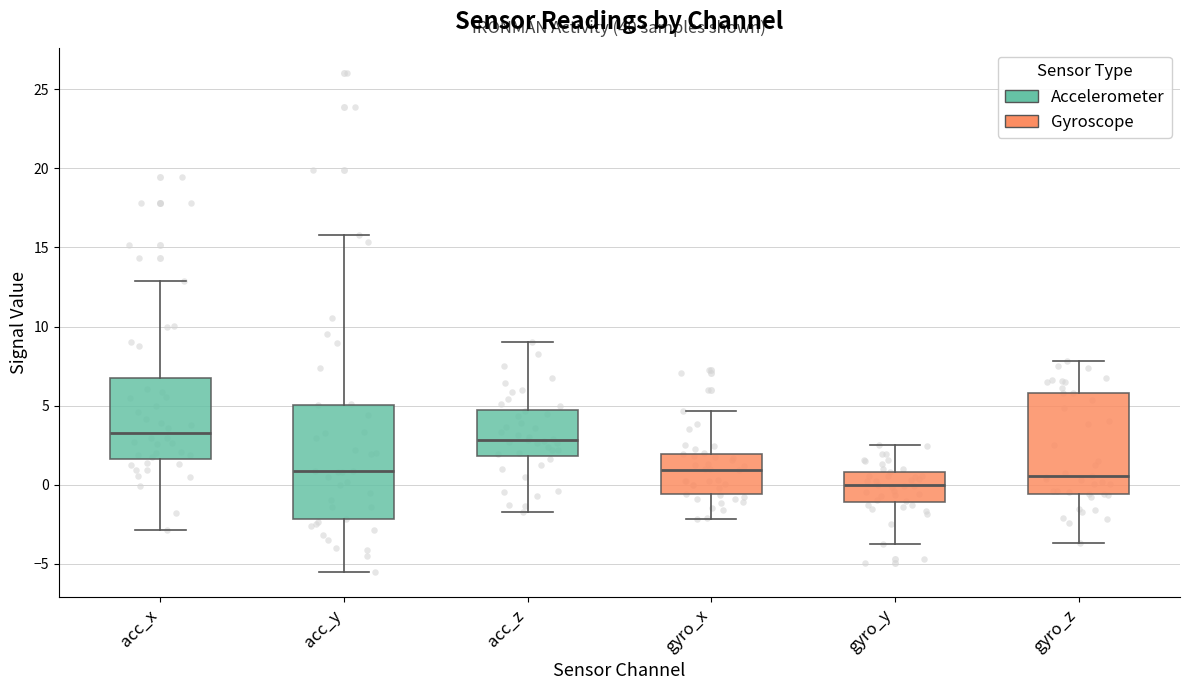

Where is the upper edge of the box for acc_x on the y-axis? The values are not printed on the chart, so give them approximately, as read against the axis.

6.5